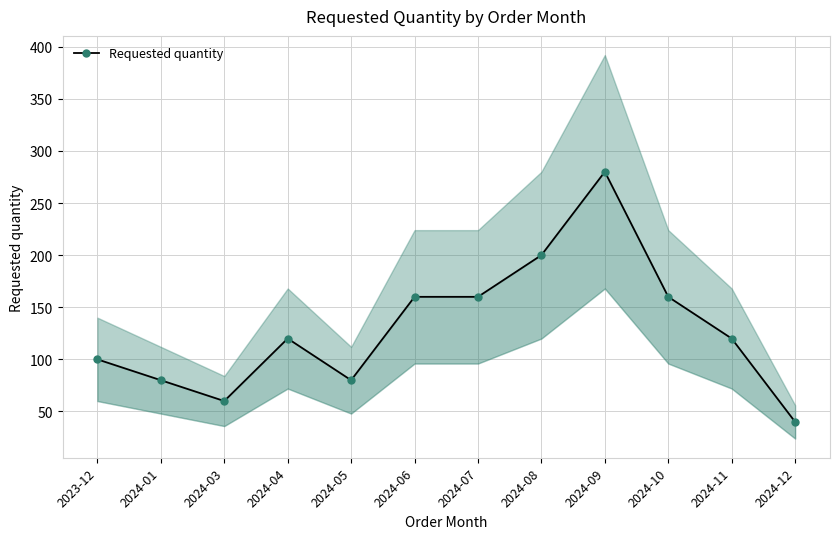

Rank the categories by value from highest to lowest.

2024-09, 2024-08, 2024-06, 2024-07, 2024-10, 2024-04, 2024-11, 2023-12, 2024-01, 2024-05, 2024-03, 2024-12